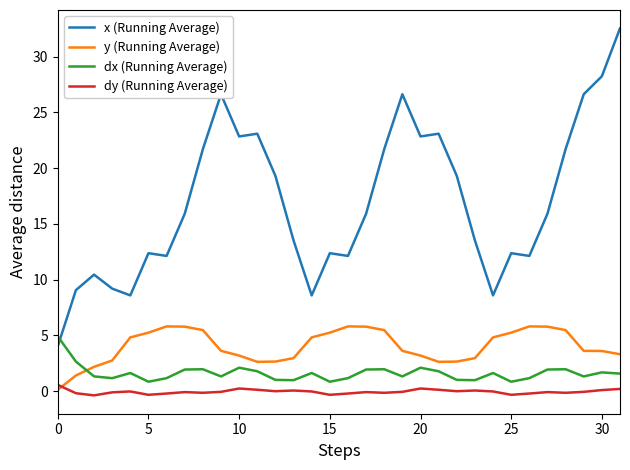

Does the chart have visible grid lines?

No